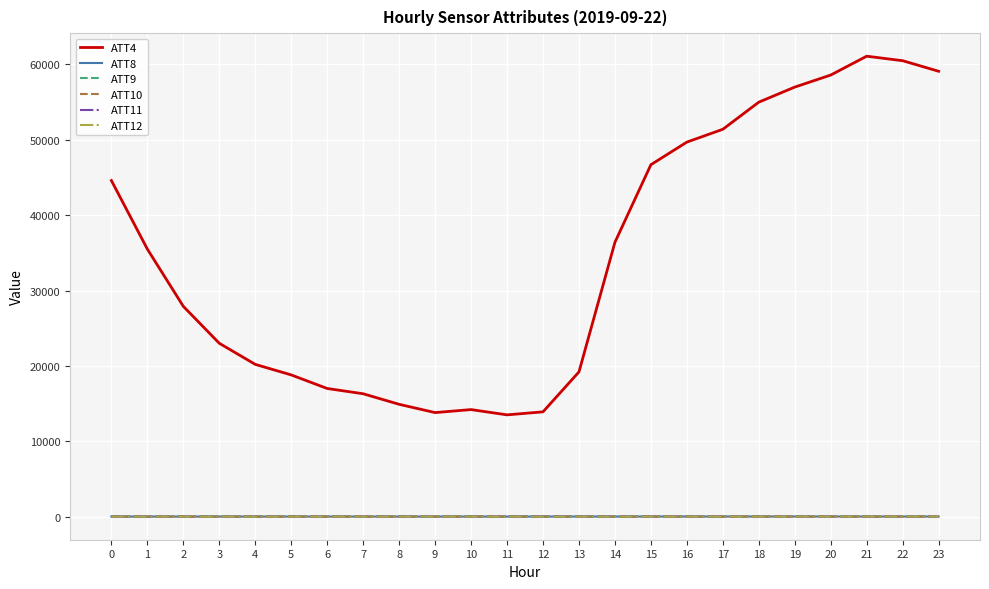

Which series has the largest total across all categories?

ATT4